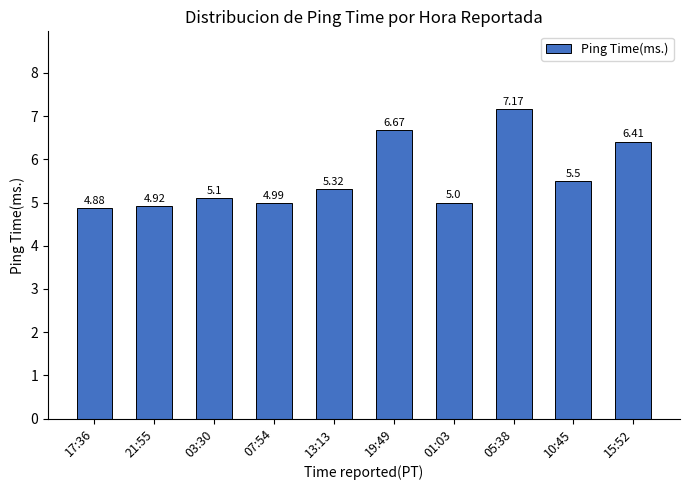

Are the bars horizontal?

No